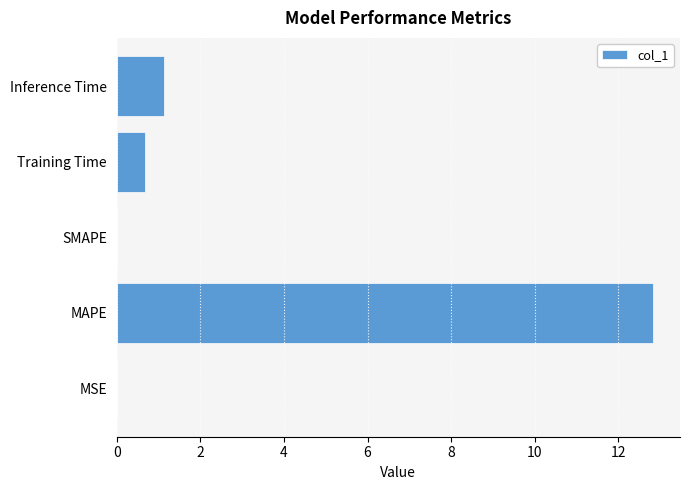

What is the greatest value displayed?

12.8